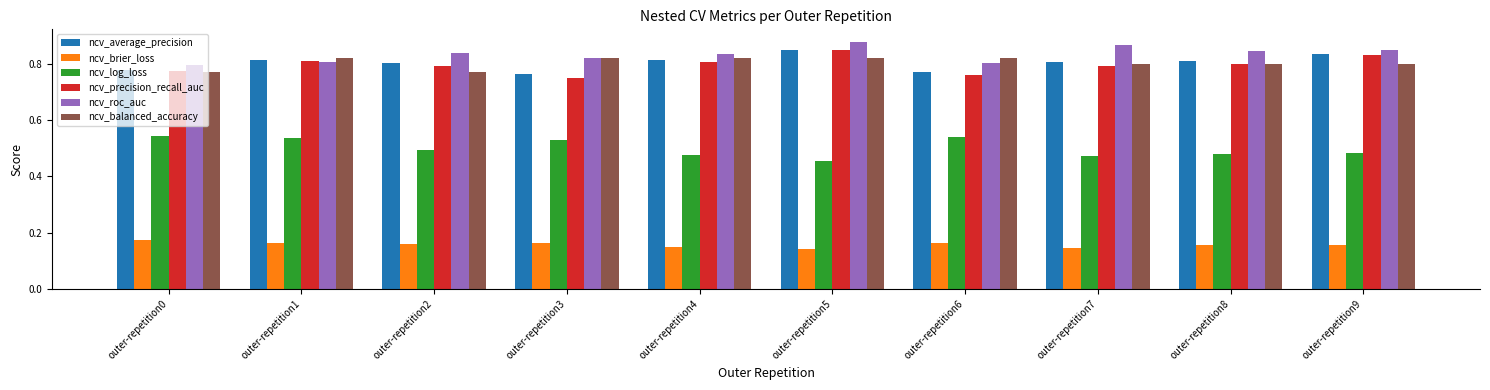

What is the spread (max minus min) of values at outer-repetition3?

0.7